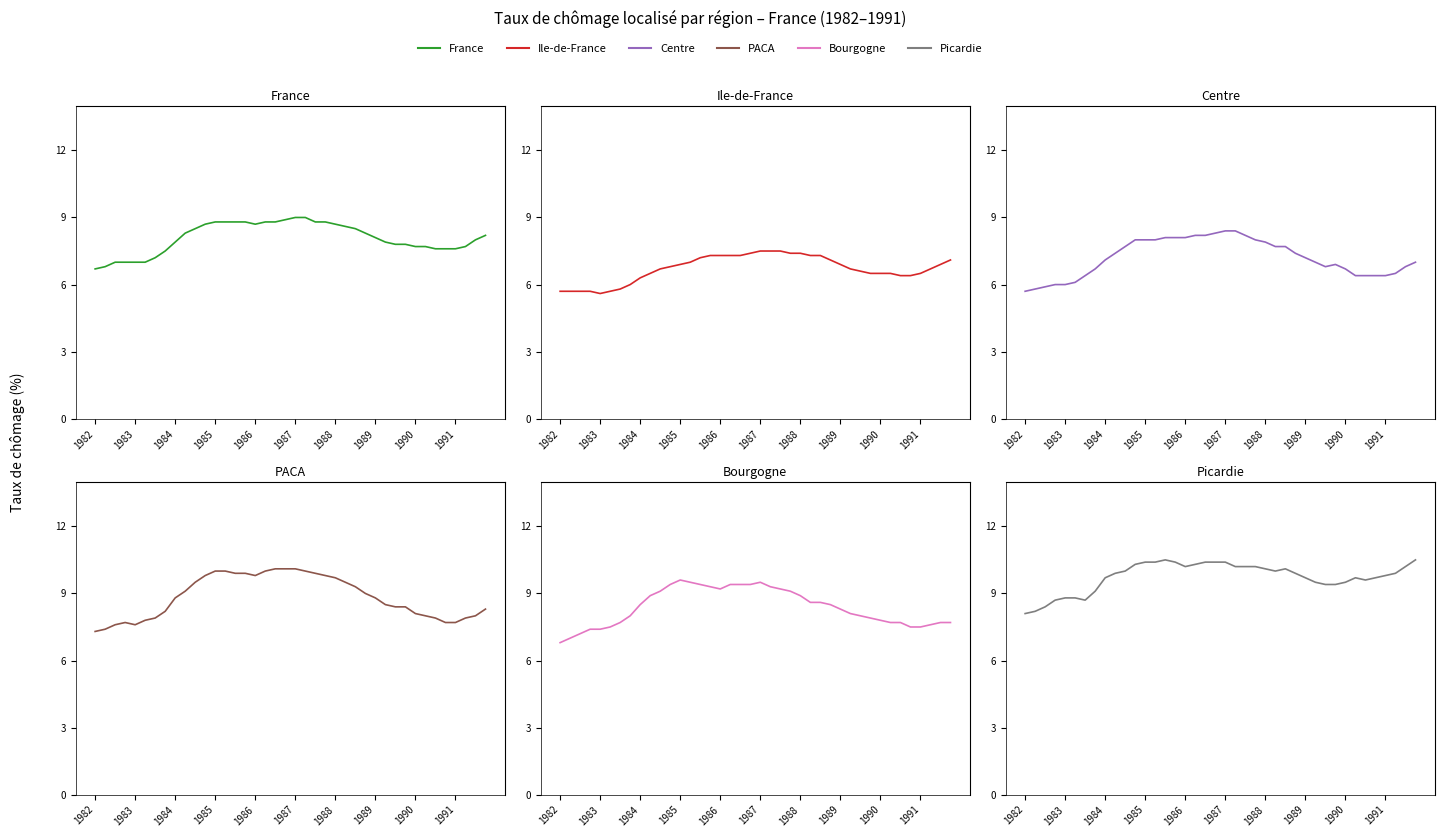

How many lines are shown in the chart?

6